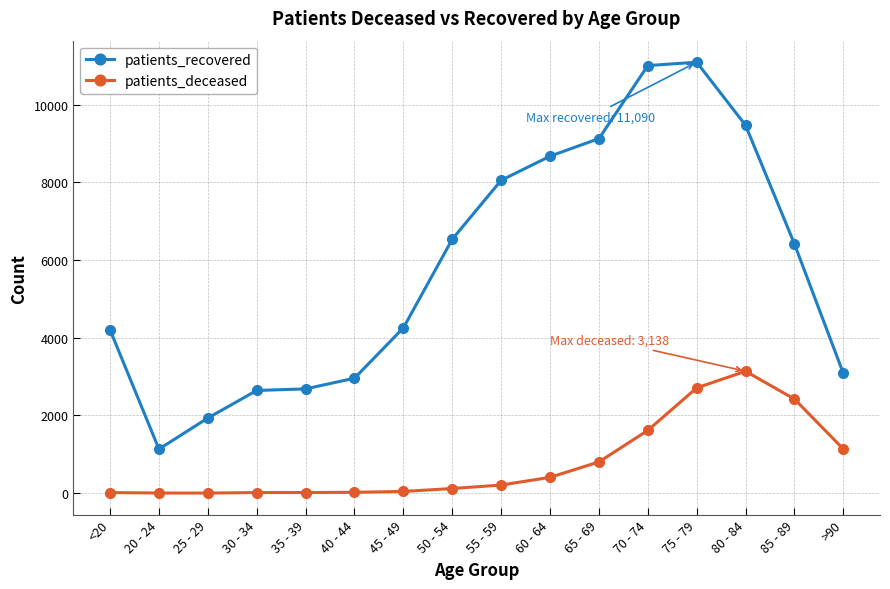

True or false: patients_deceased has a value of 522 at >90.

False